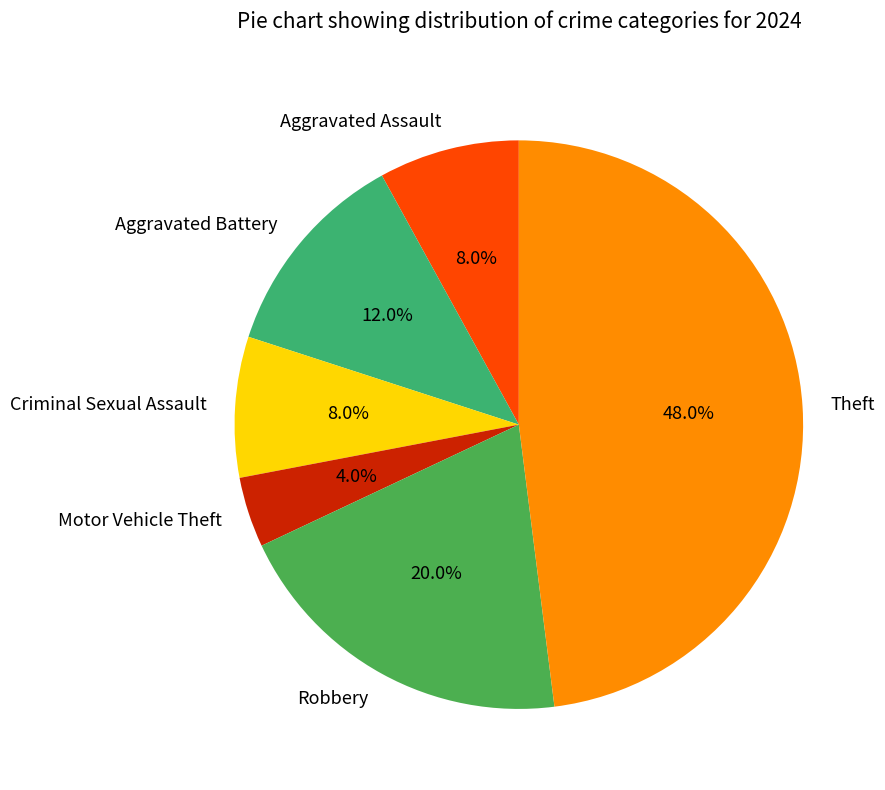

Is there any slice that represents more than half of the pie?

No